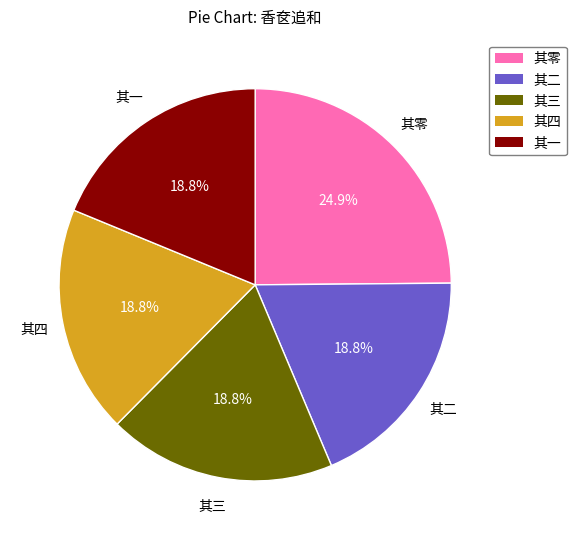

Is there any slice that represents more than half of the pie?

No